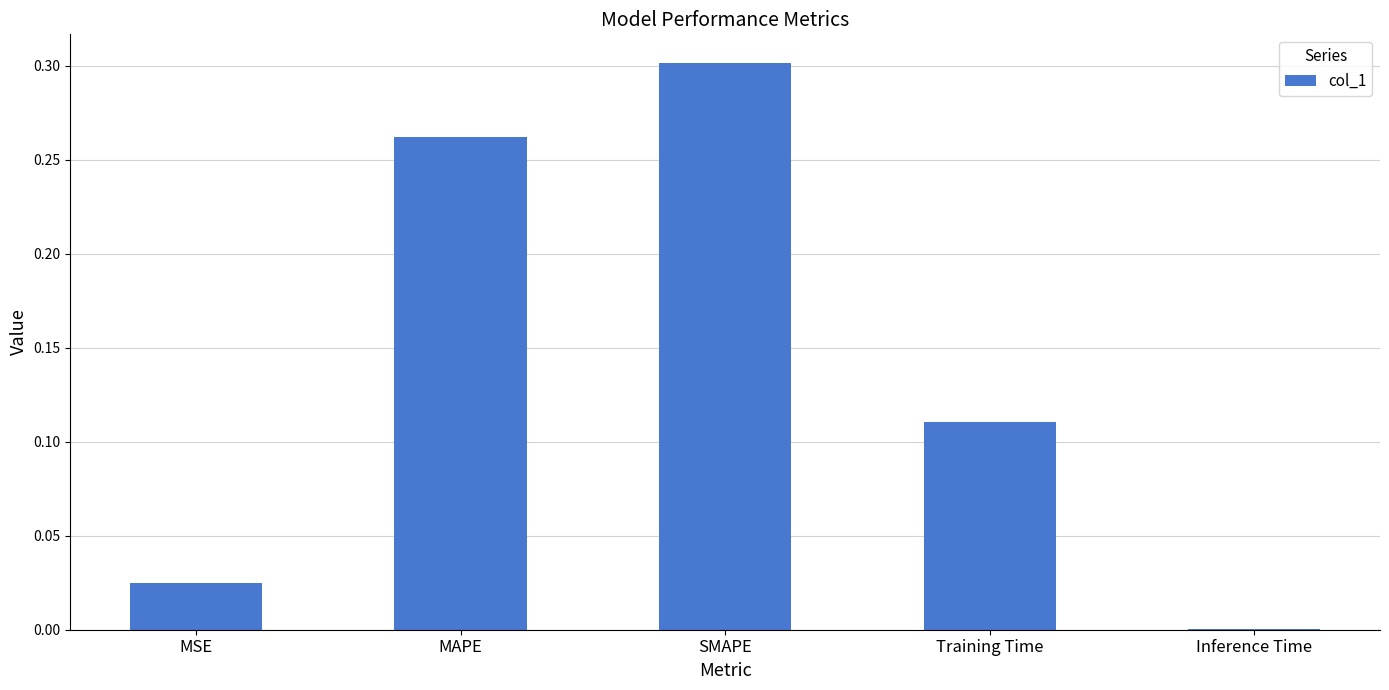

Is it true that the value at MAPE is 0.3?

True